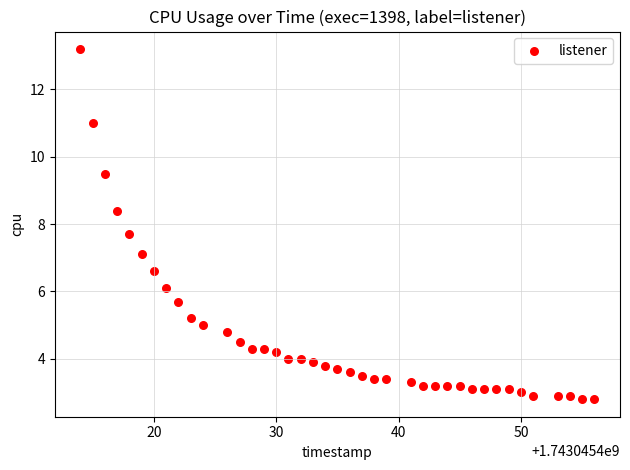

What is the range of X values (max minus min)?

42.0